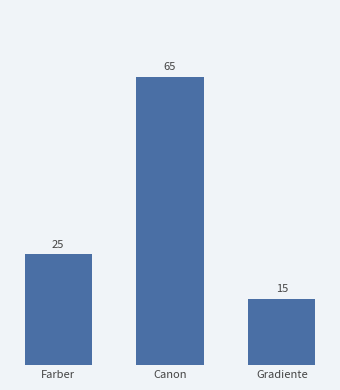

Which category has the highest value across all series?

Canon